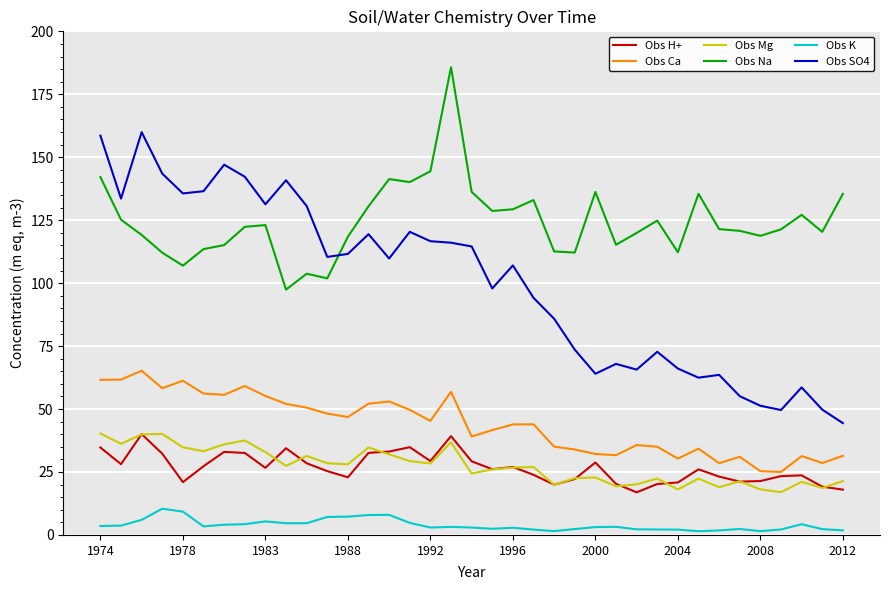

True or false: Obs Mg and Obs Na cross at least once.

False